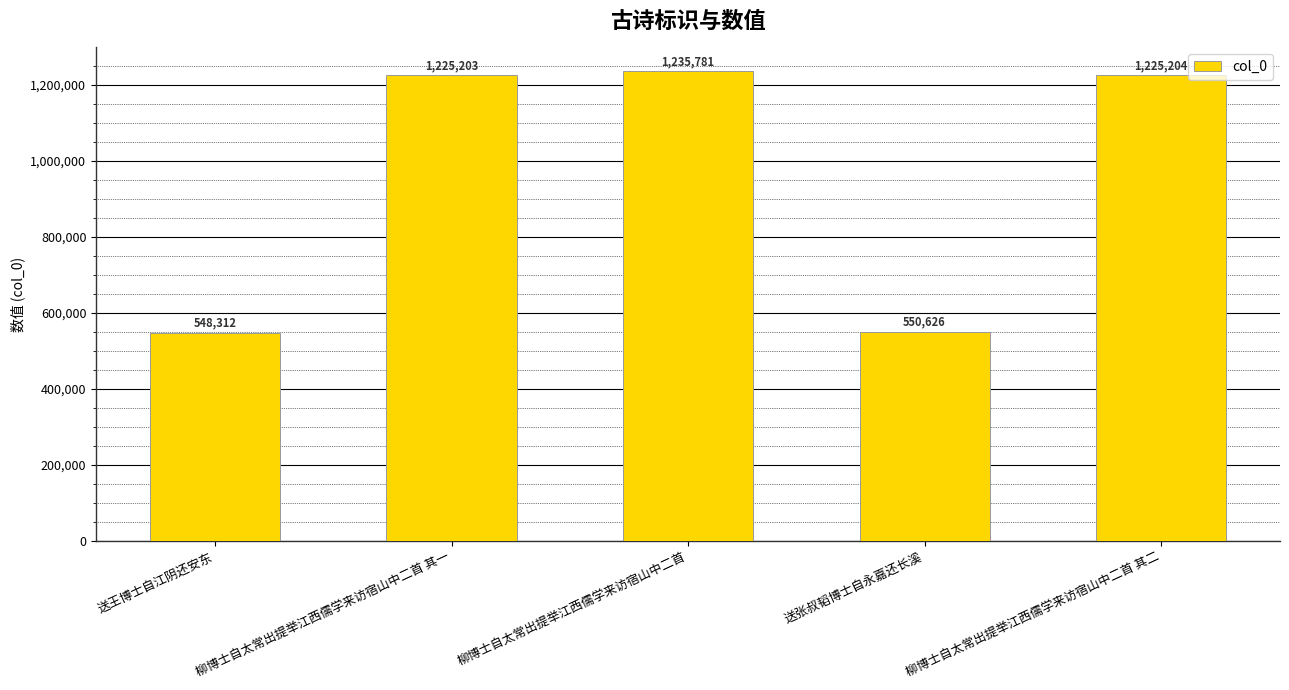

Between 柳博士自太常出提举江西儒学来访宿山中二首 其二 and 柳博士自太常出提举江西儒学来访宿山中二首, which is larger?

柳博士自太常出提举江西儒学来访宿山中二首